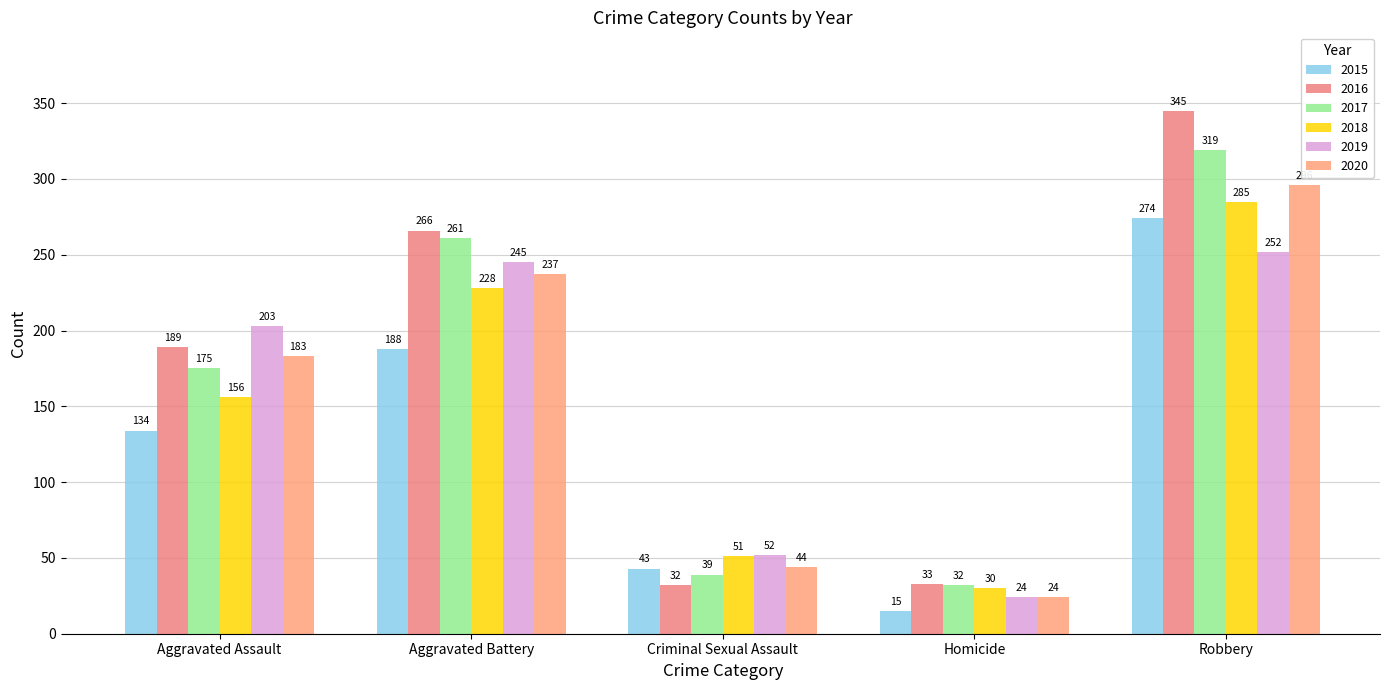

Which series changed the most between Aggravated Battery and Criminal Sexual Assault?

2016